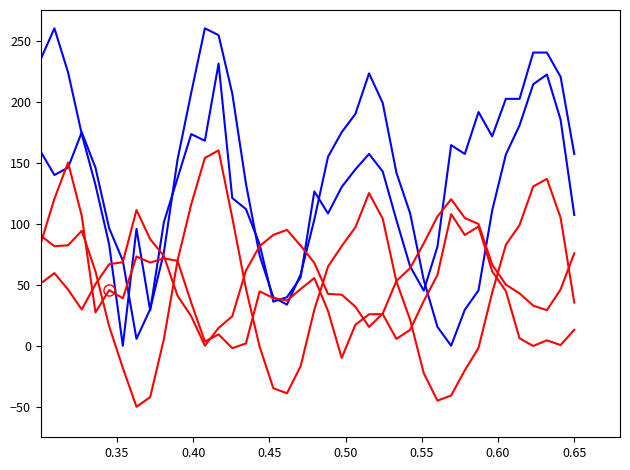

The earth_acc_y series shows 145.4 at 31. True or false?

False